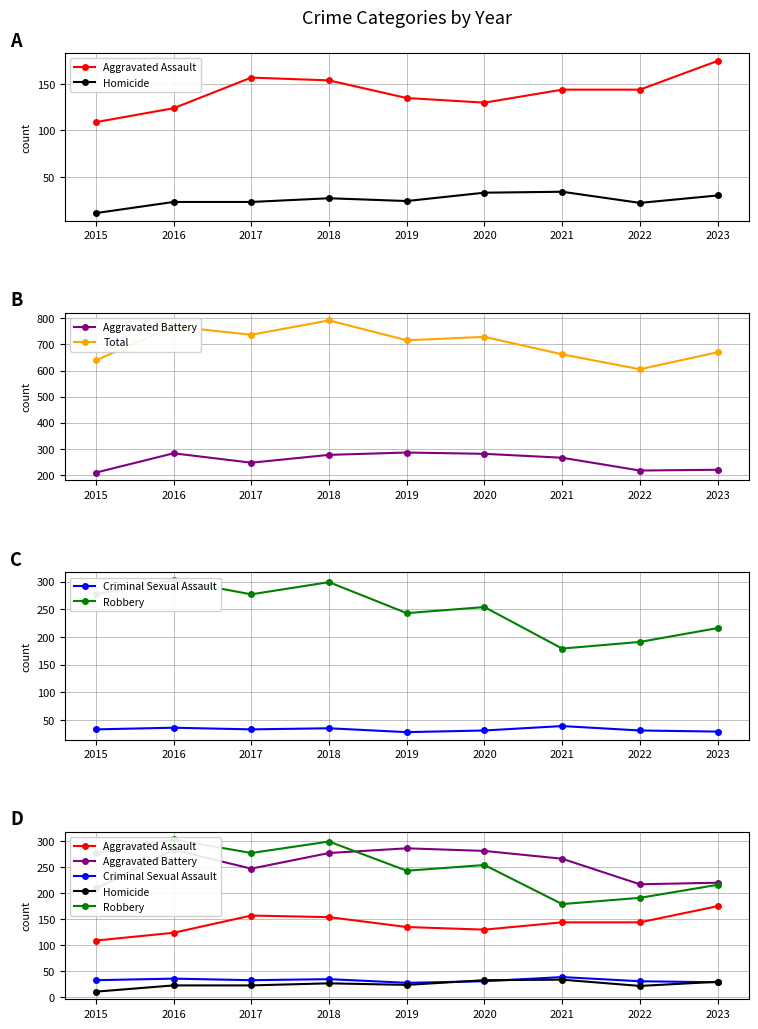

How many lines are shown in the chart?

6